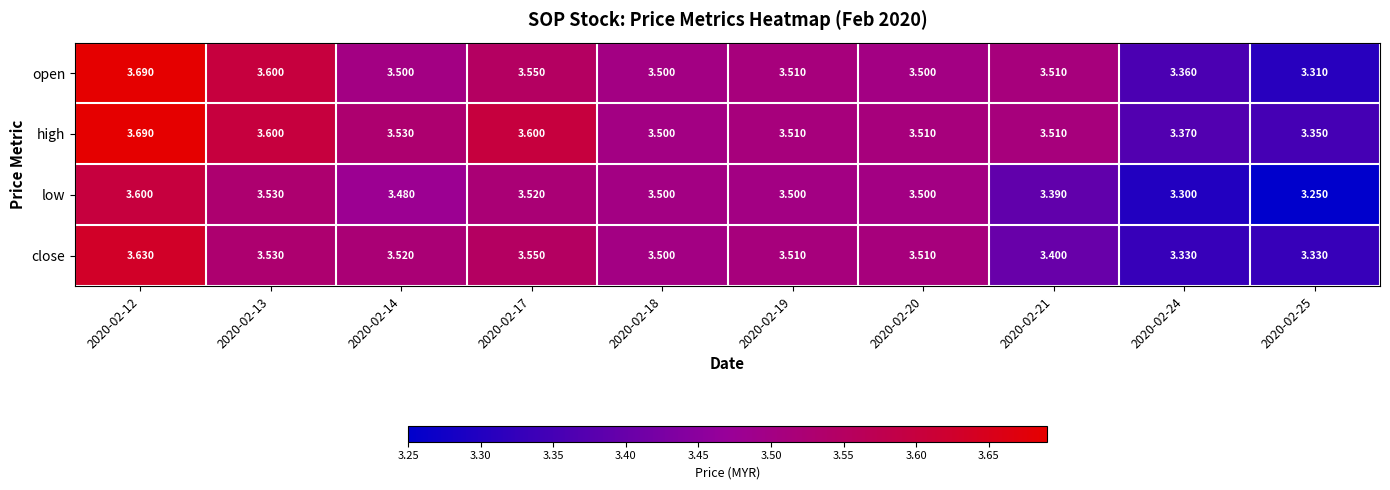

At 2020-02-14, list the series in order from largest to smallest.

high, close, open, low